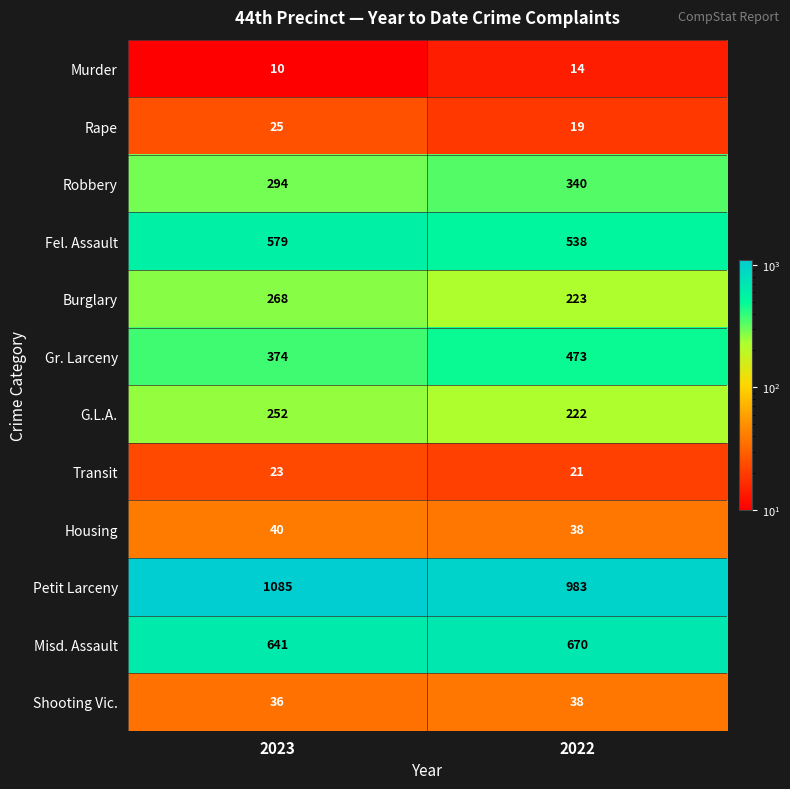

List the series in order of their peak value, highest first.

Petit Larceny, Misd. Assault, Fel. Assault, Gr. Larceny, Robbery, Burglary, G.L.A., Housing, Shooting Vic., Rape, Transit, Murder